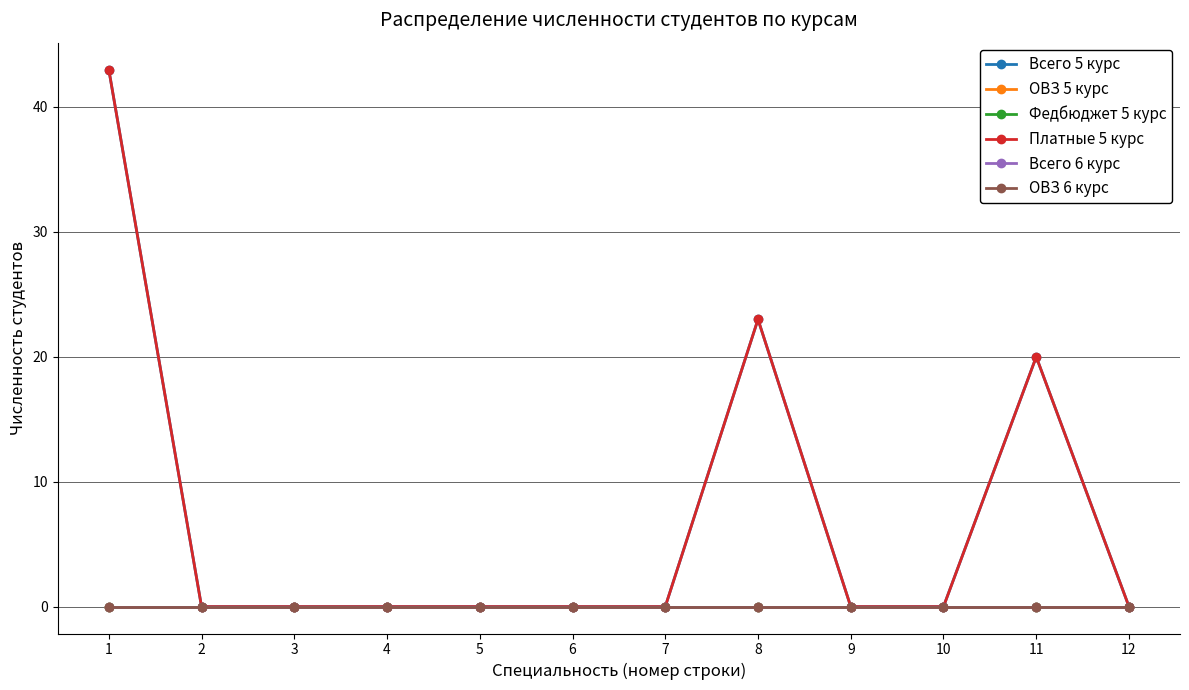

True or false: Платные 5 курс and ОВЗ 5 курс cross at least once.

False